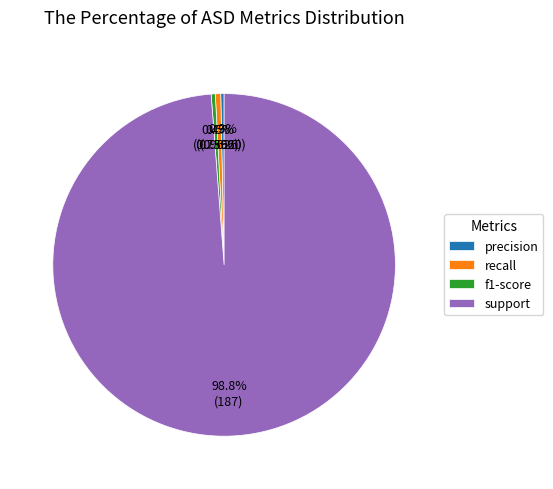

What percentage do support and f1-score together represent?

99.2%